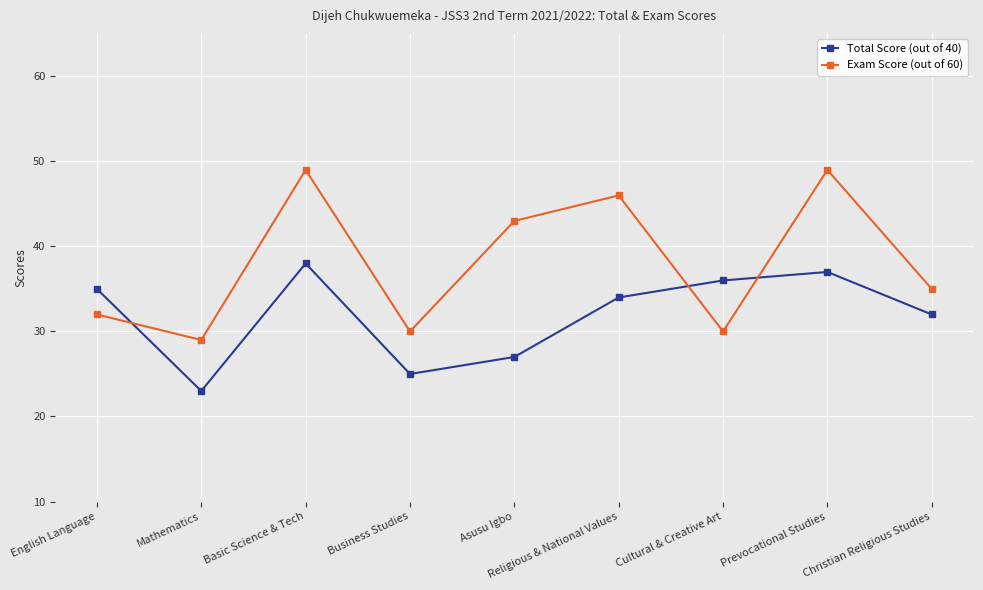

Is it true that Total Score (out of 40) equals 36 at Business Studies?

False